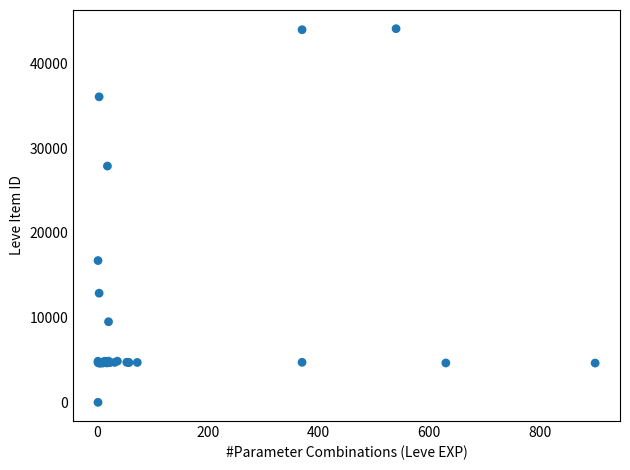

What Y value in the scatter plot is closest to 22050?

16734